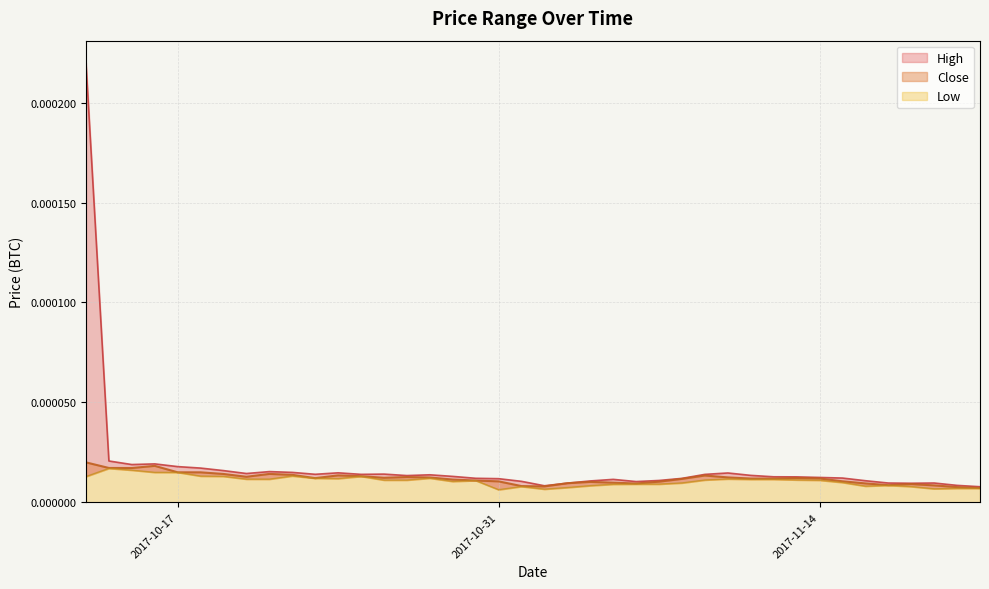

How many interior local valleys does the close series have?

7